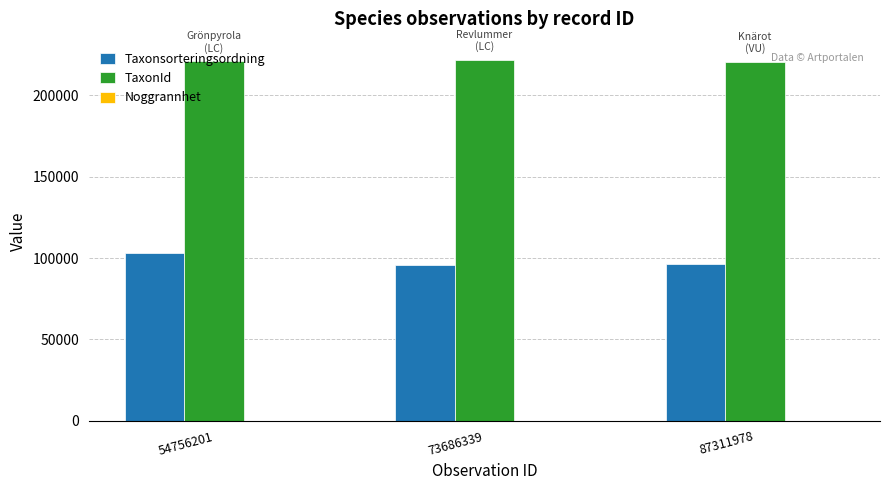

How many data points does each series have?

3